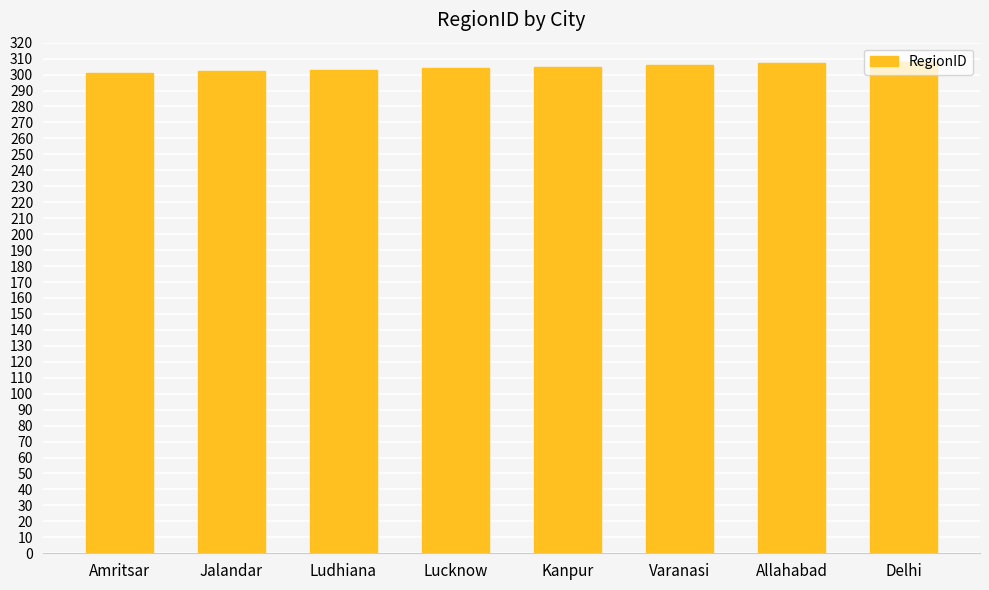

What is the label of the 3rd bar from the right?

Varanasi